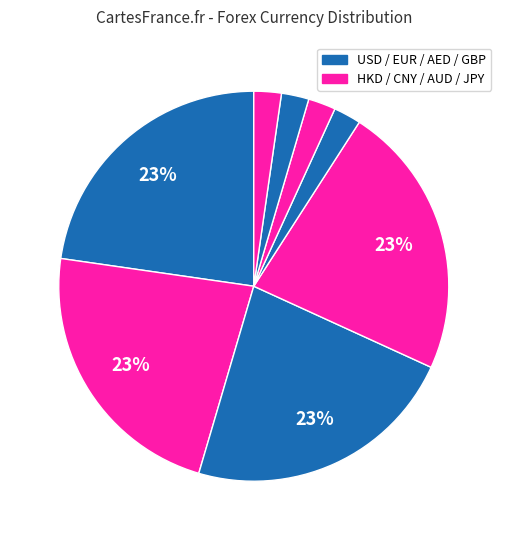

Count the number of slices in the pie.

8